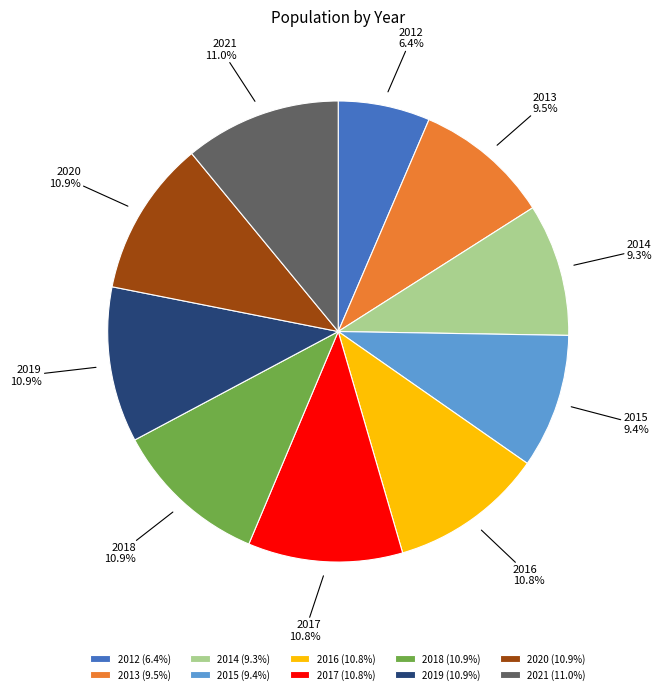

Does 2018 represent more than half of the total?

No